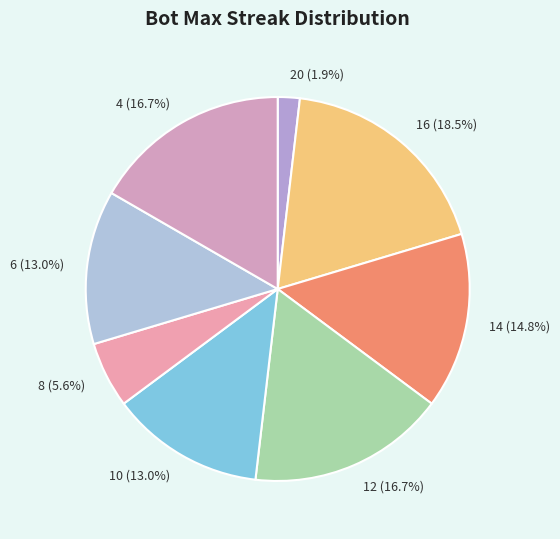

Does 14 represent more than half of the total?

No